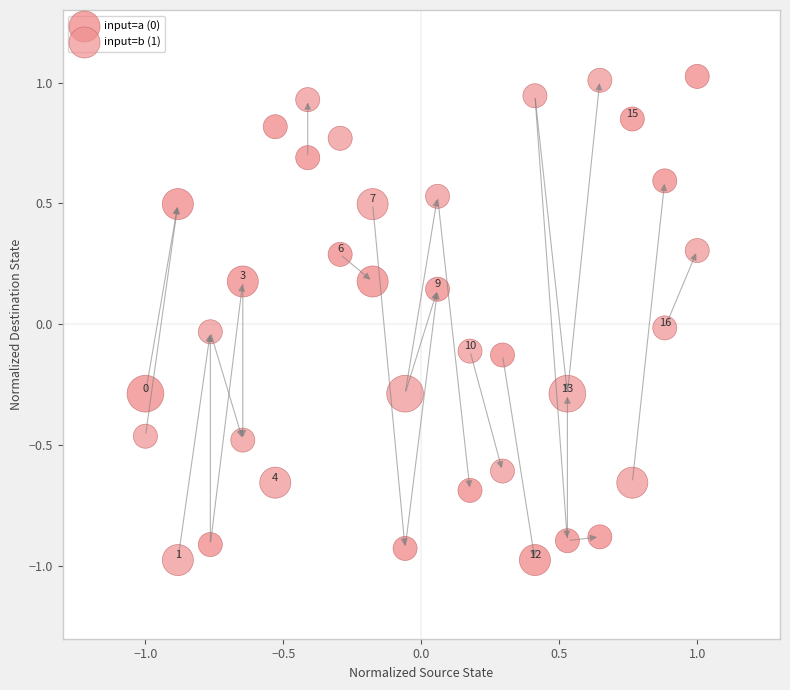

What is the X range (max minus min) for the scatter plot?

2.0